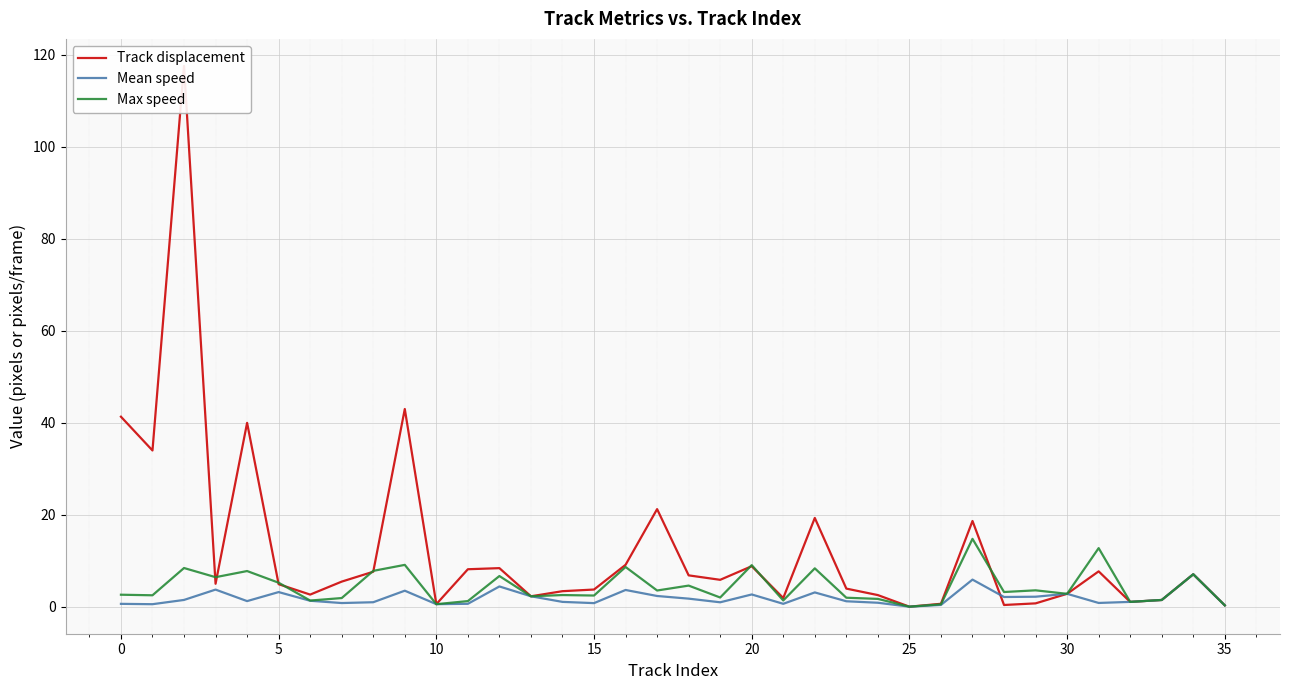

What is the maximum value for Track displacement?

117.6